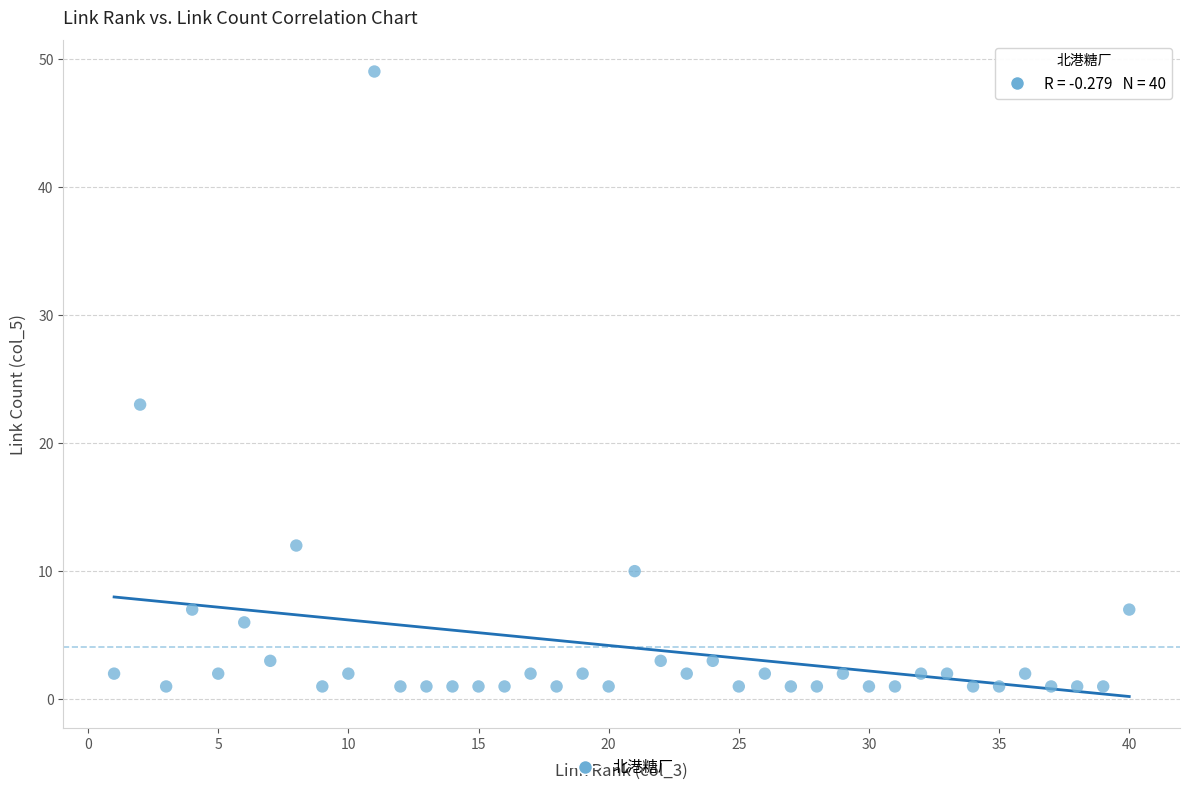

What Y value in the scatter plot is closest to 25?

23